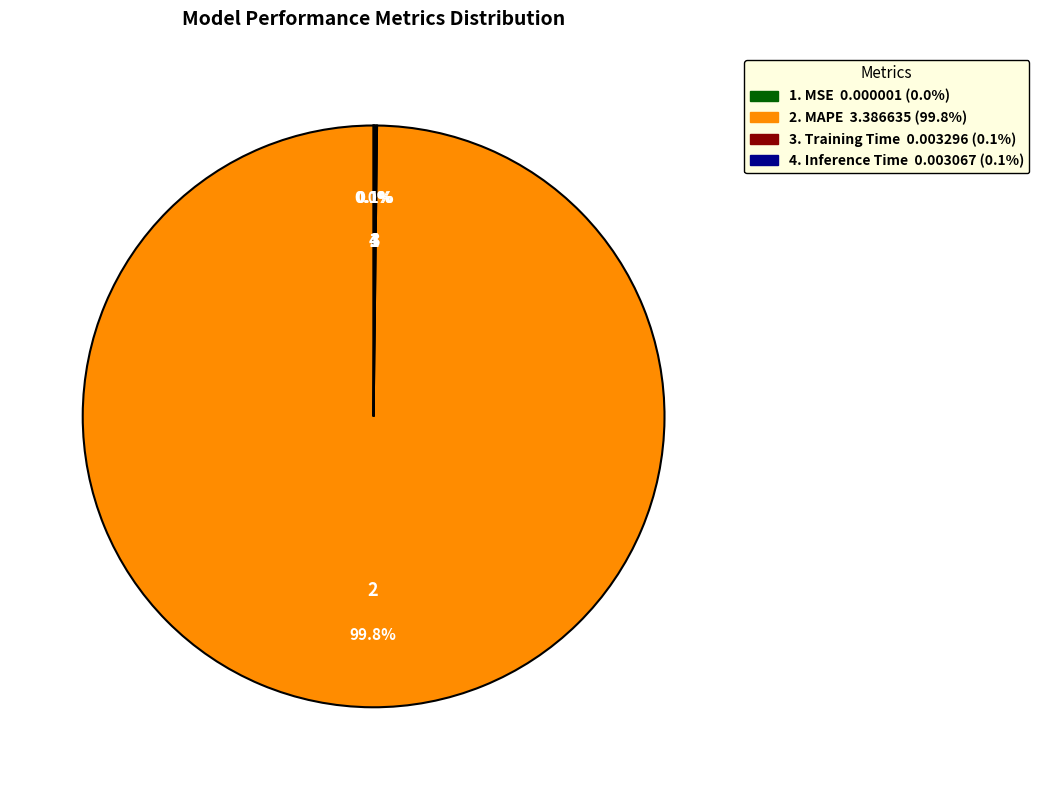

Is there a majority slice in this chart?

Yes